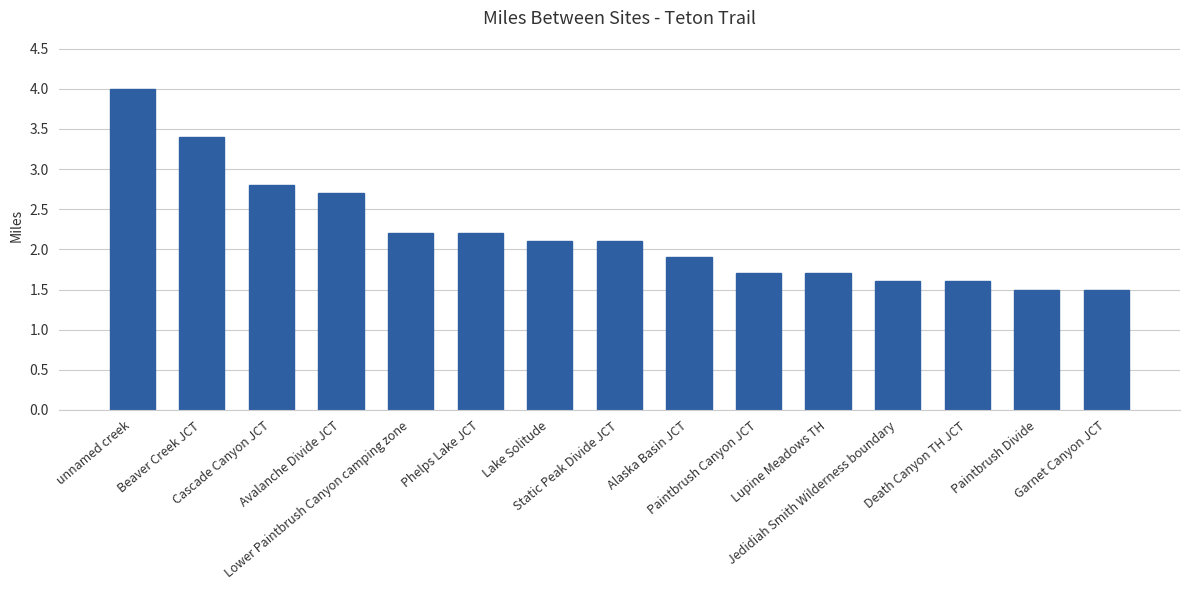

Reading left to right, list all the values displayed in this chart.

4.0	3.4	2.8	2.7	2.2	2.2	2.1	2.1	1.9	1.7	1.7	1.6	1.6	1.5	1.5